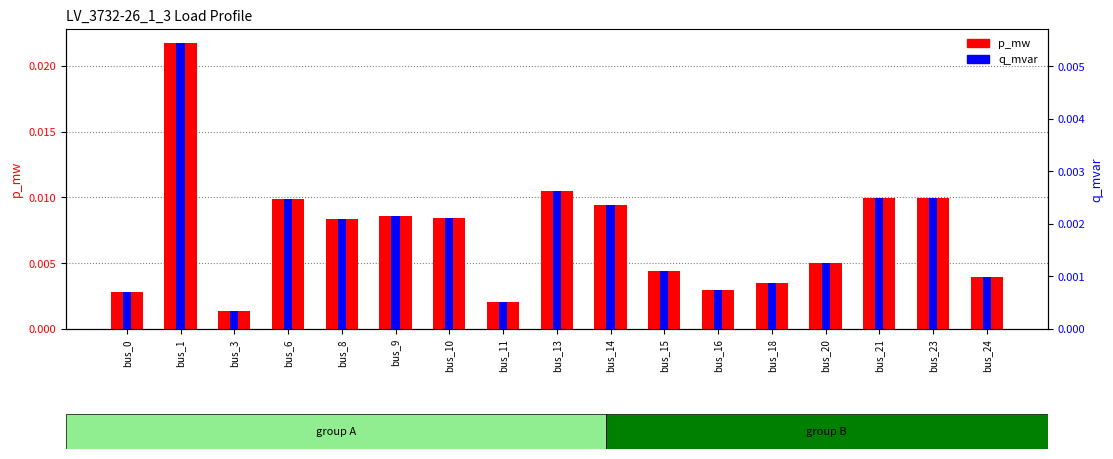

Which series has the largest range (max minus min)?

p_mw